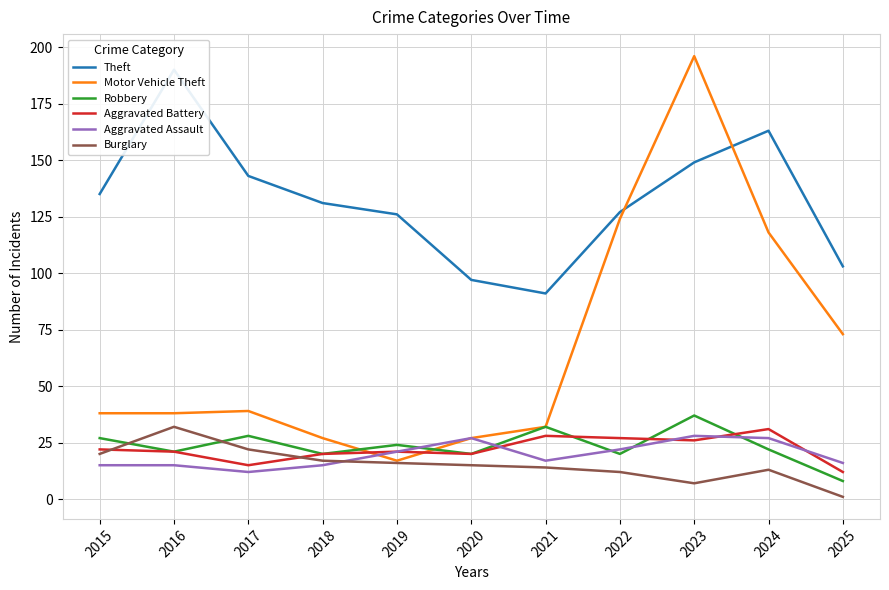

How many times do Motor Vehicle Theft and Aggravated Battery cross each other?

2